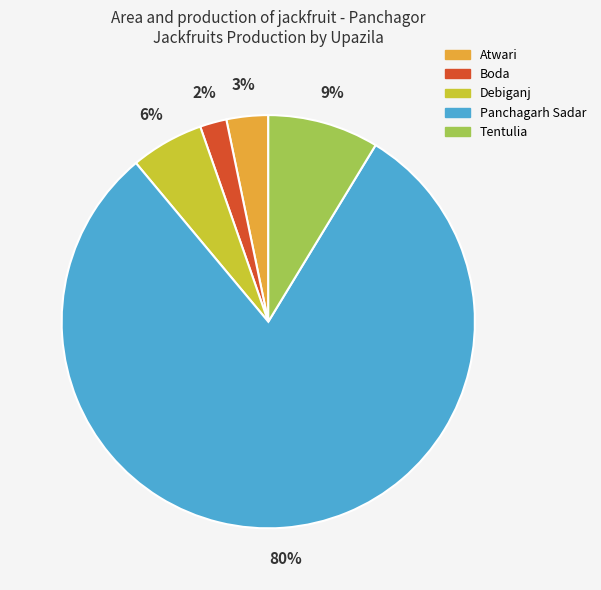

Is Boda the majority of the pie?

No